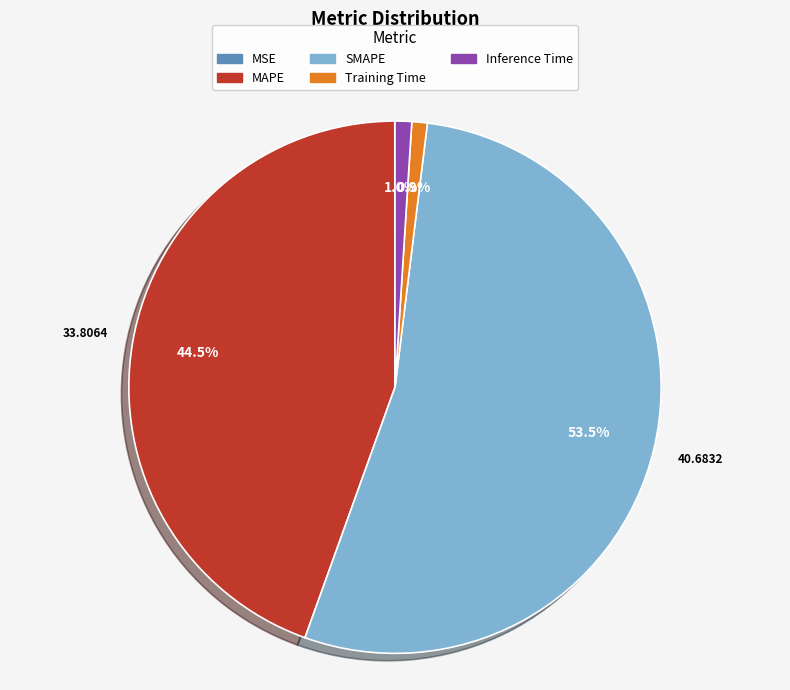

Does SMAPE account for over 50% of the chart?

Yes